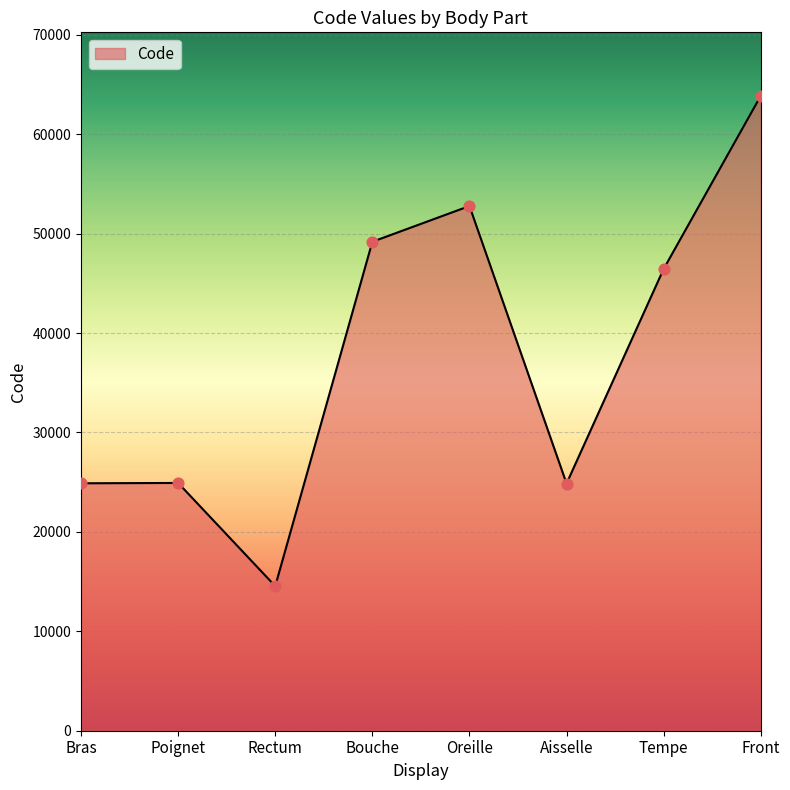

Between Tempe and Poignet, which is larger?

Tempe